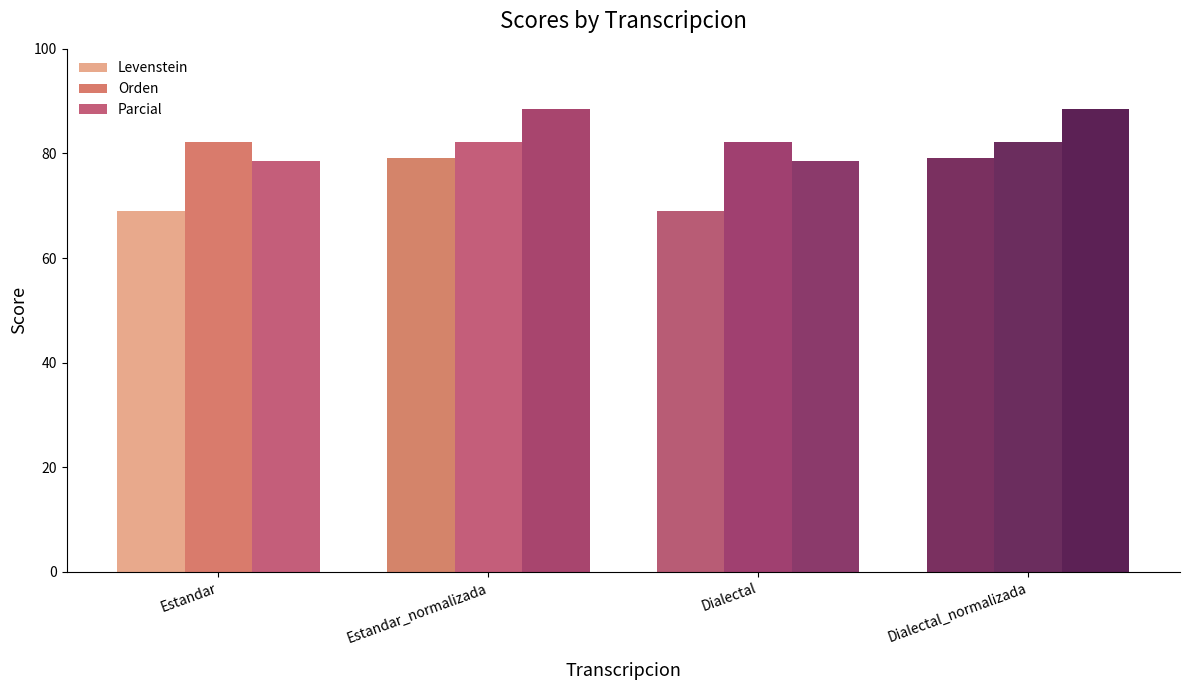

Which series has the largest total across all categories?

Parcial